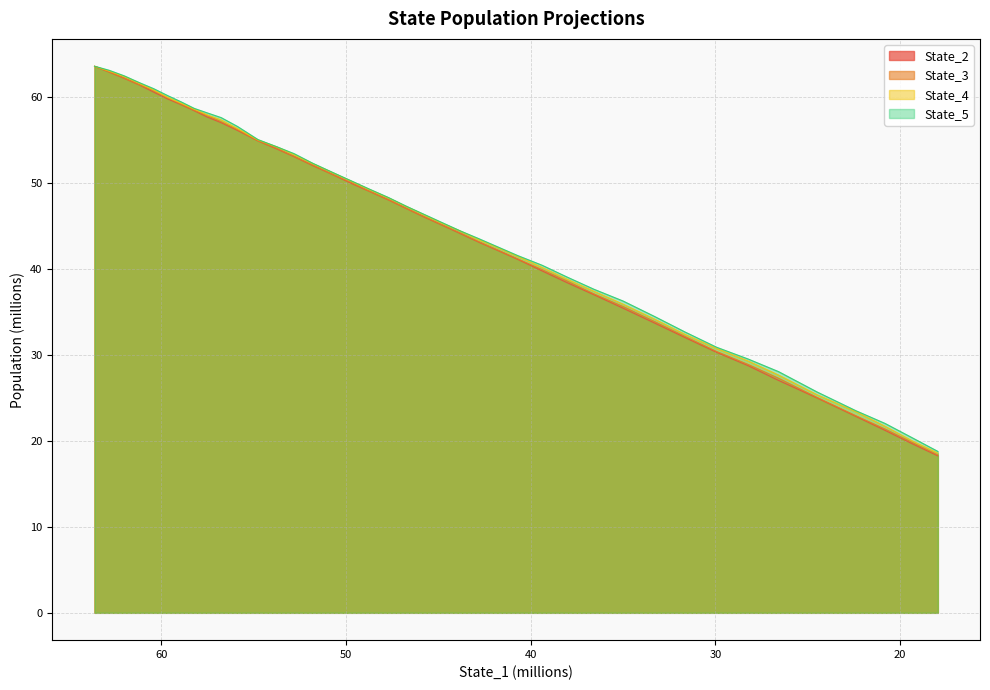

What is the highest value of the State_3 series?

63.6